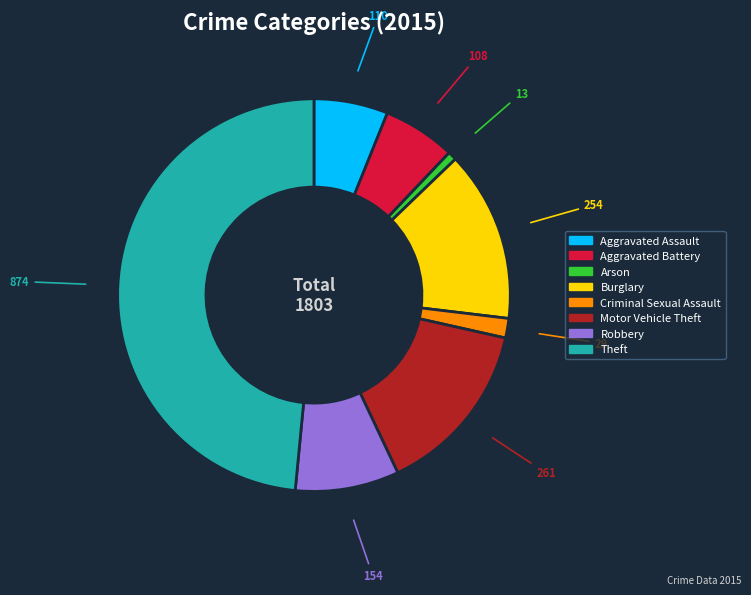

What is the largest slice in the pie chart?

Theft